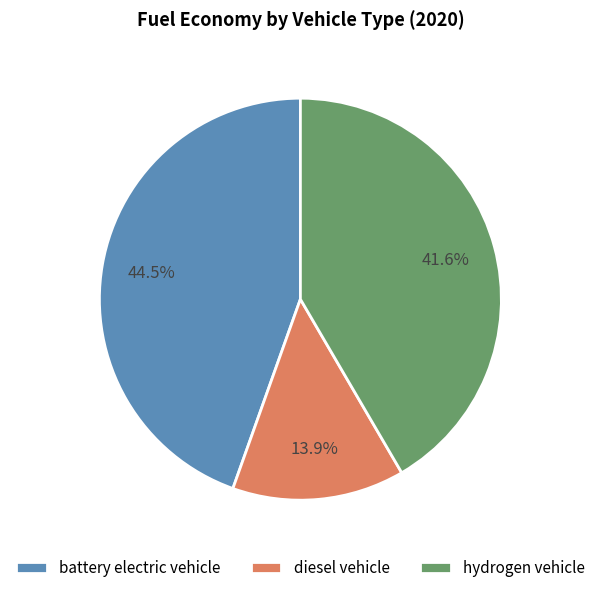

To the nearest percent, what is the difference between the hydrogen vehicle and diesel vehicle slice percentages?

28%